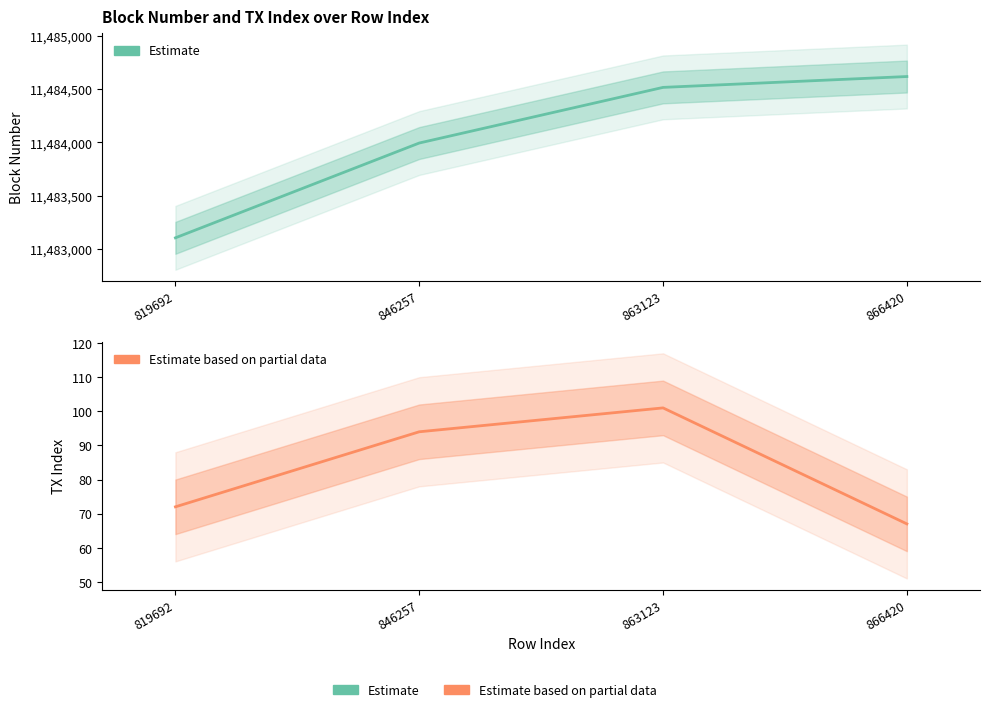

What is the value of the tx_index point at the 2nd from the left?

94